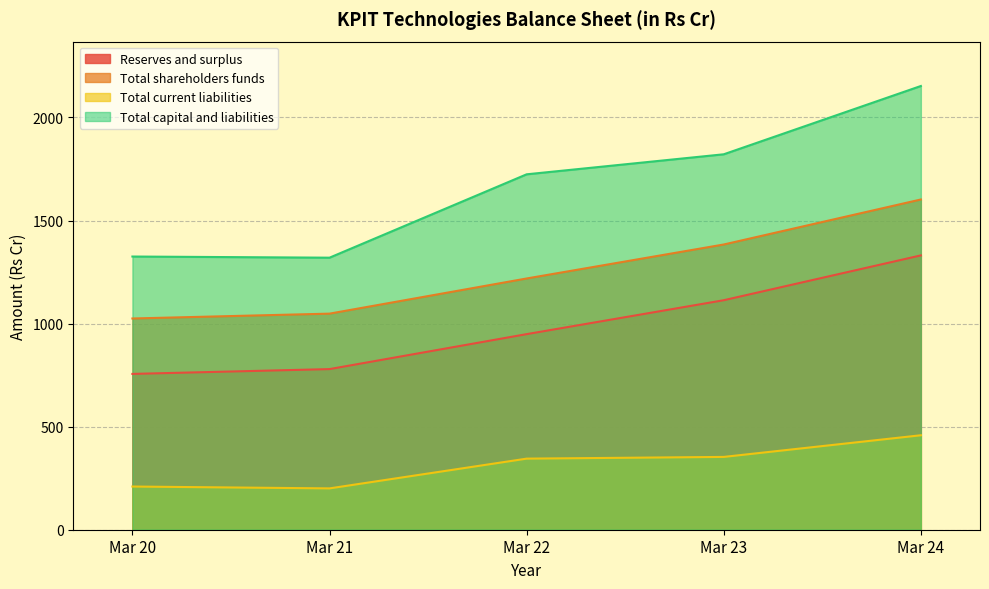

The Total current liabilities series shows 209.5 at Mar 20. True or false?

True